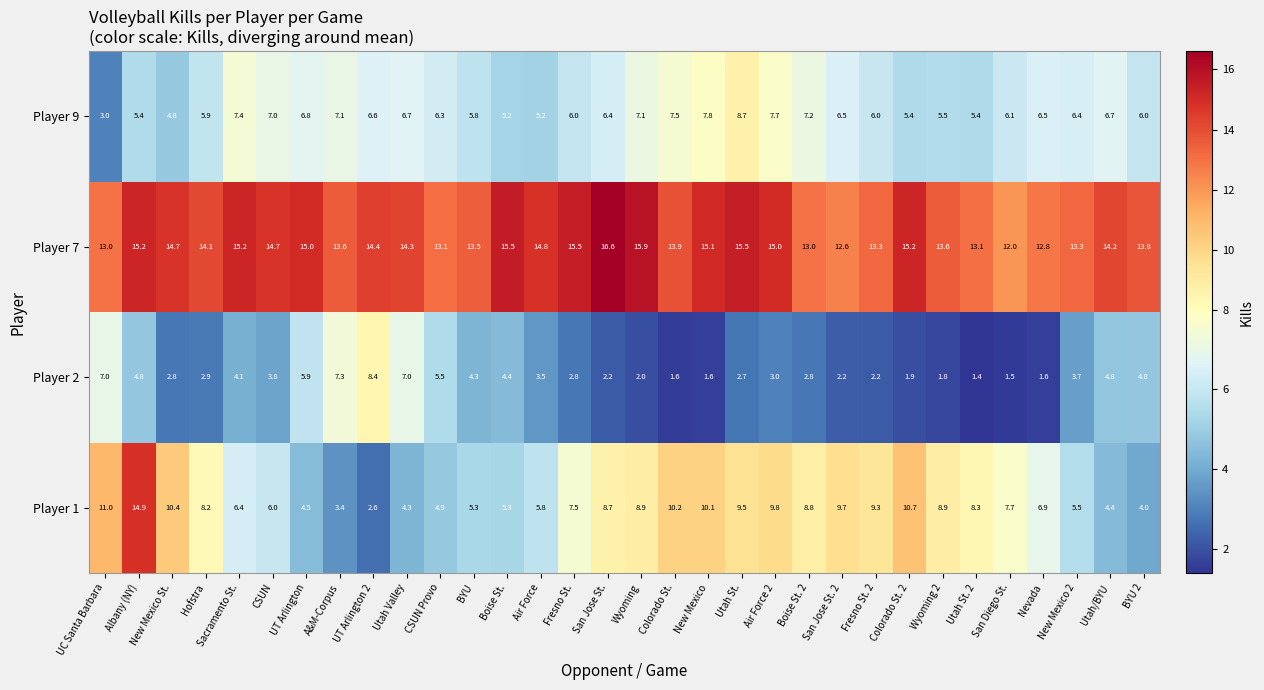

Which series has the widest spread of values?

Player 1